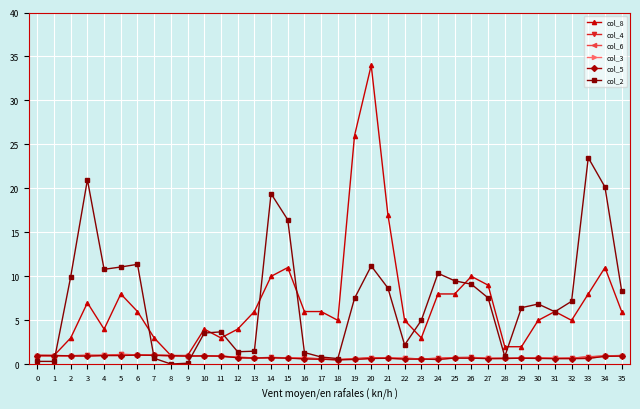

What are all the series names shown in the legend?

col_8, col_4, col_6, col_3, col_5, col_2